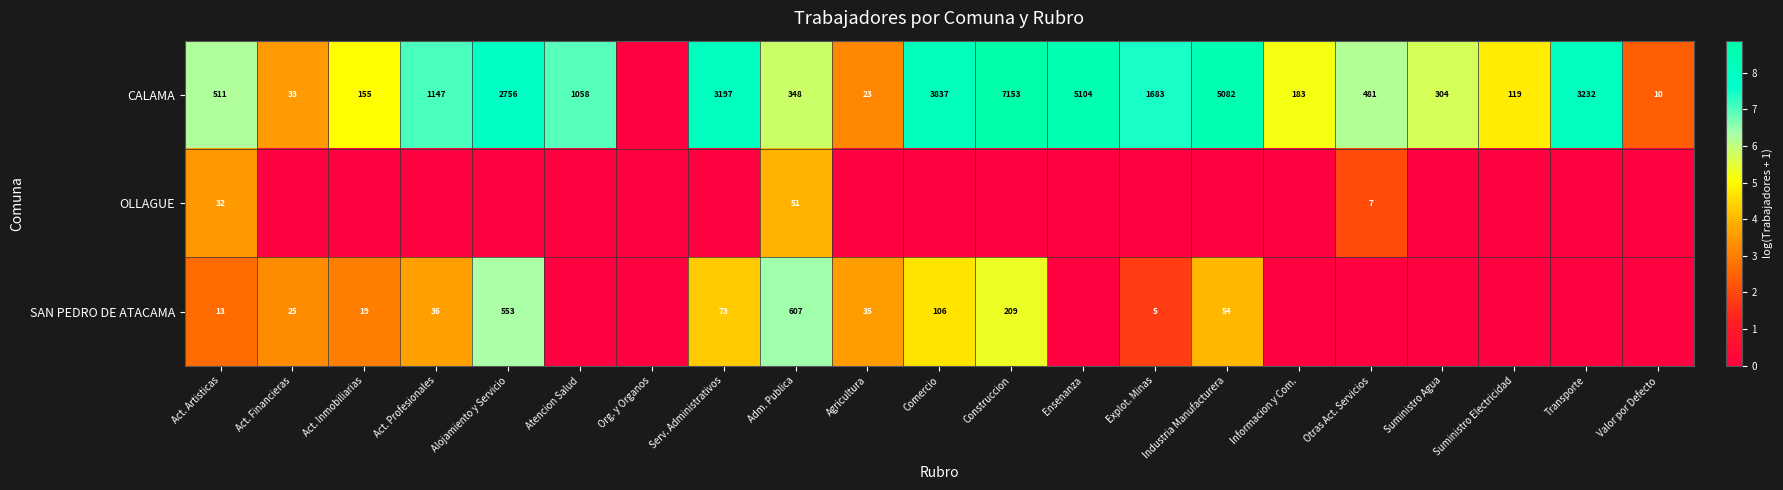

What is the maximum value shown in the chart?

8.9